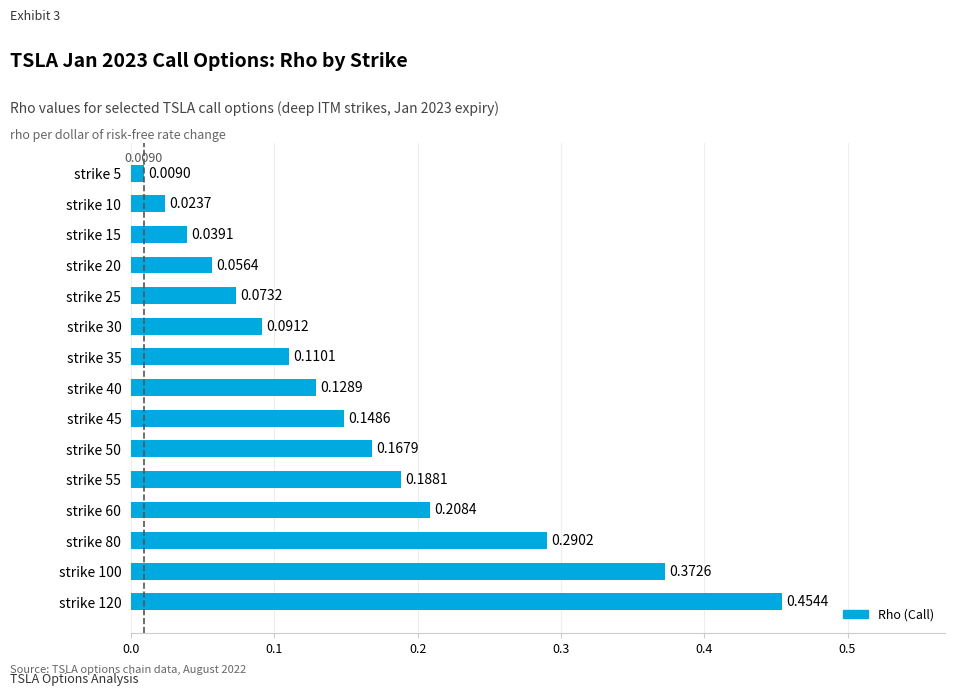

How many bars are there in total?

15